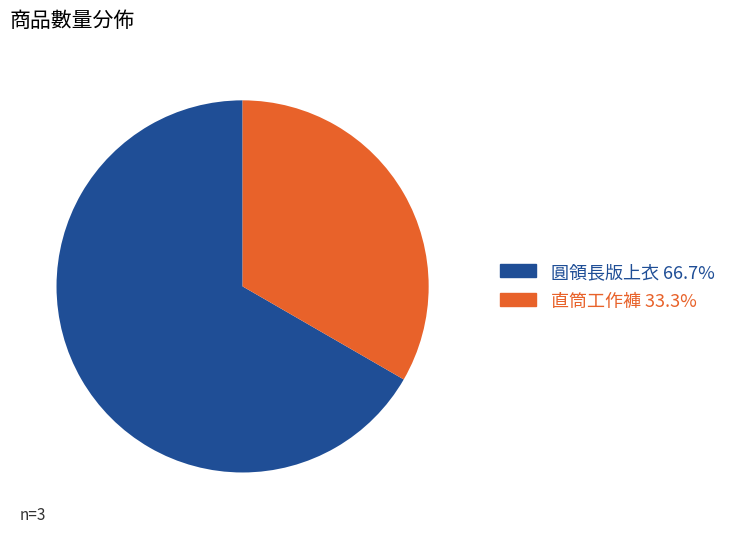

Between 圓領長版上衣 and 直筒工作褲, which is larger?

圓領長版上衣